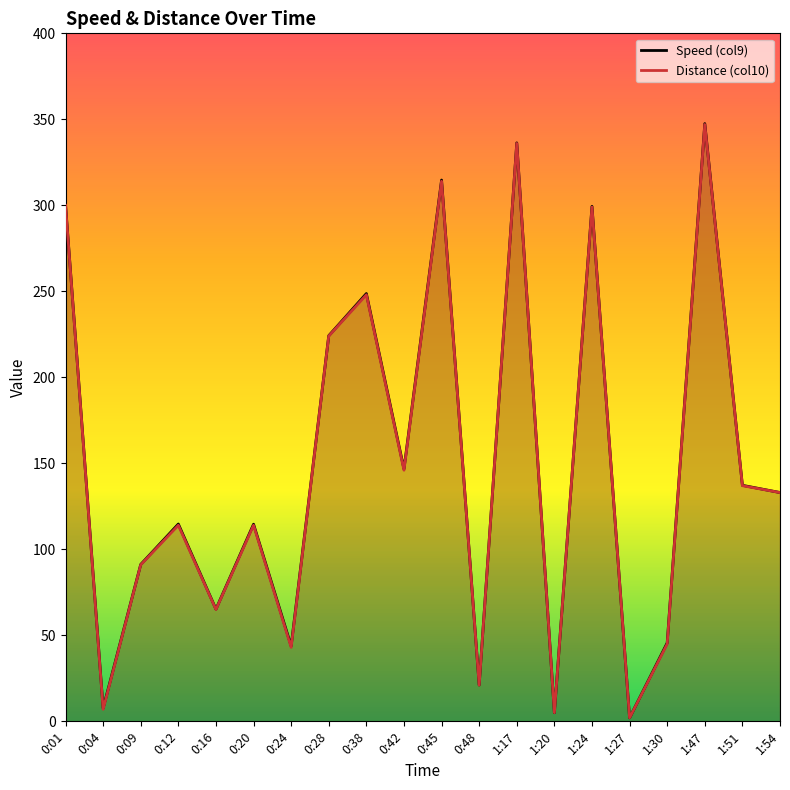

What is the spread (max minus min) of values at 1:51?

0.2